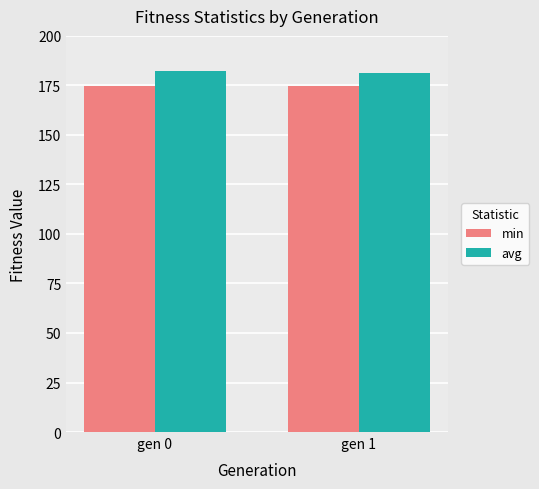

What is the minimum value shown in the chart?

174.7